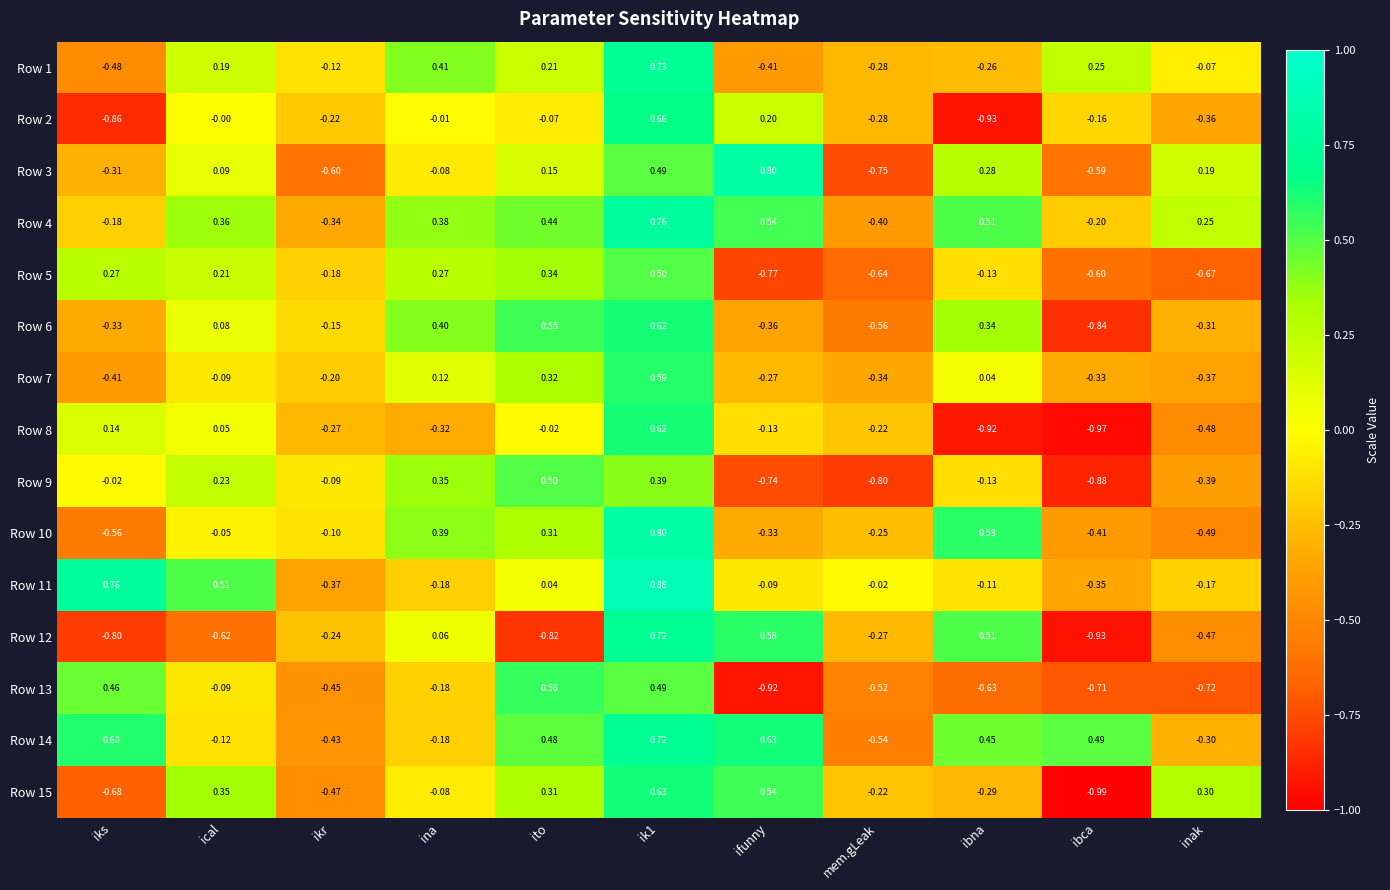

Is the value of Row 8 at ibca greater than the value of Row 9 at ina?

No